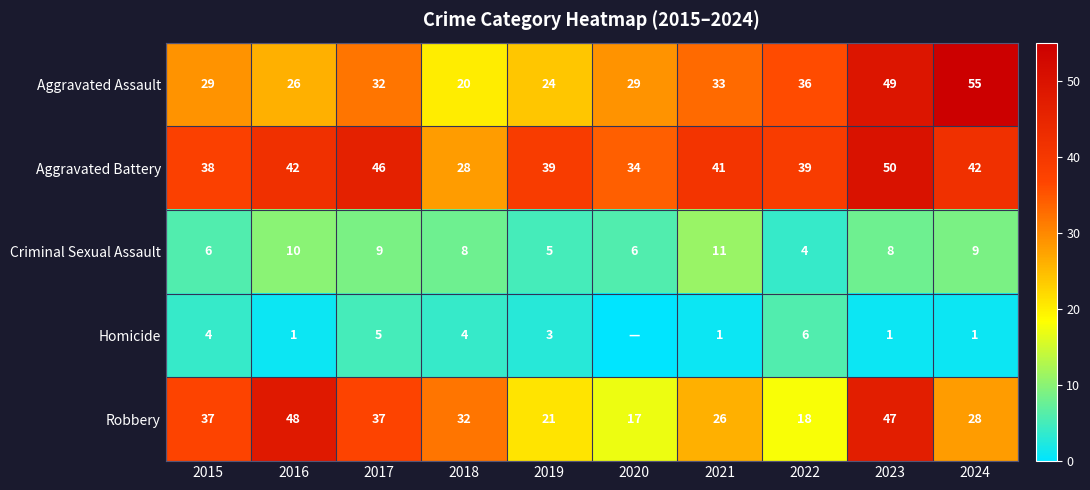

True or false: Robbery has a value of 32 at 2018.

True